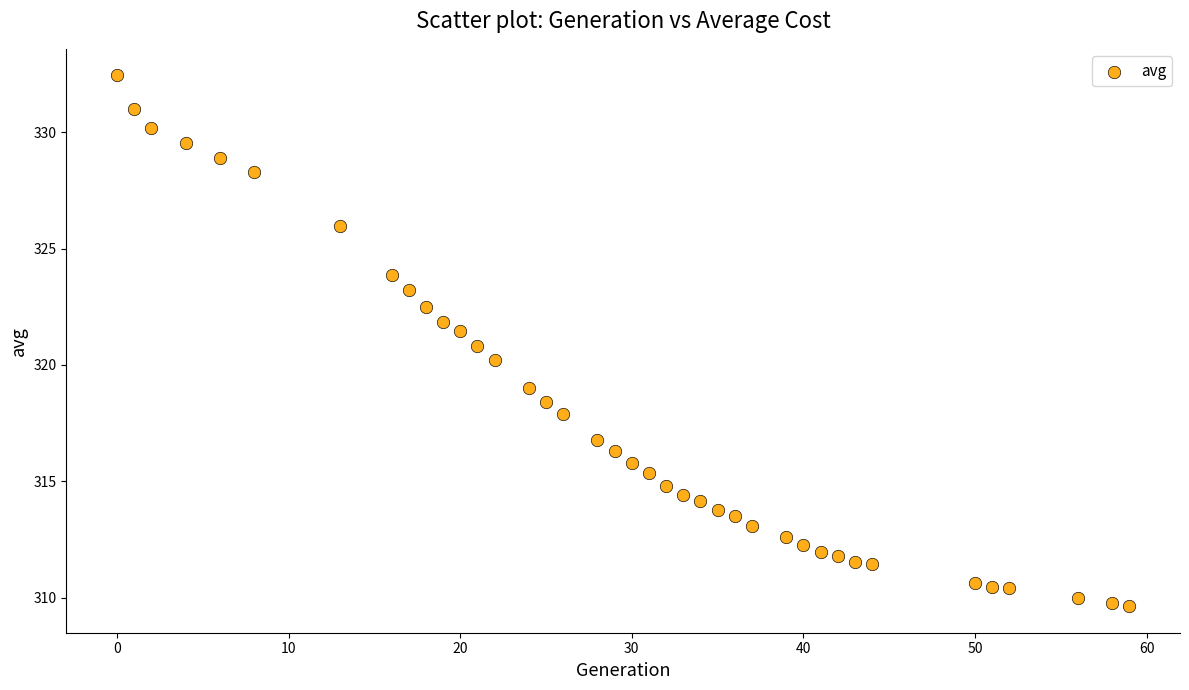

What is the range of Y values (max minus min)?

22.8